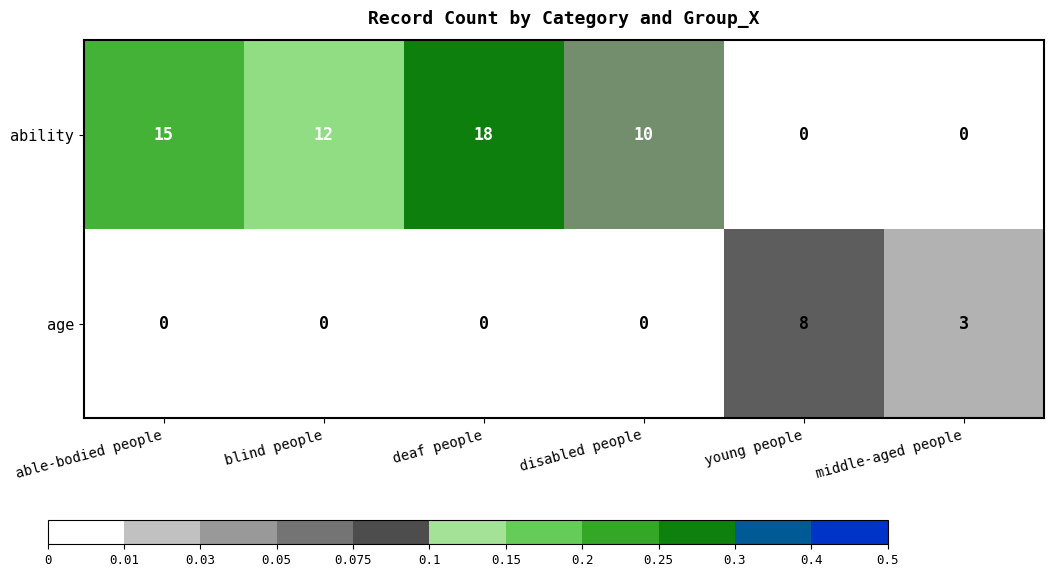

The age series shows 5 at blind people. True or false?

False